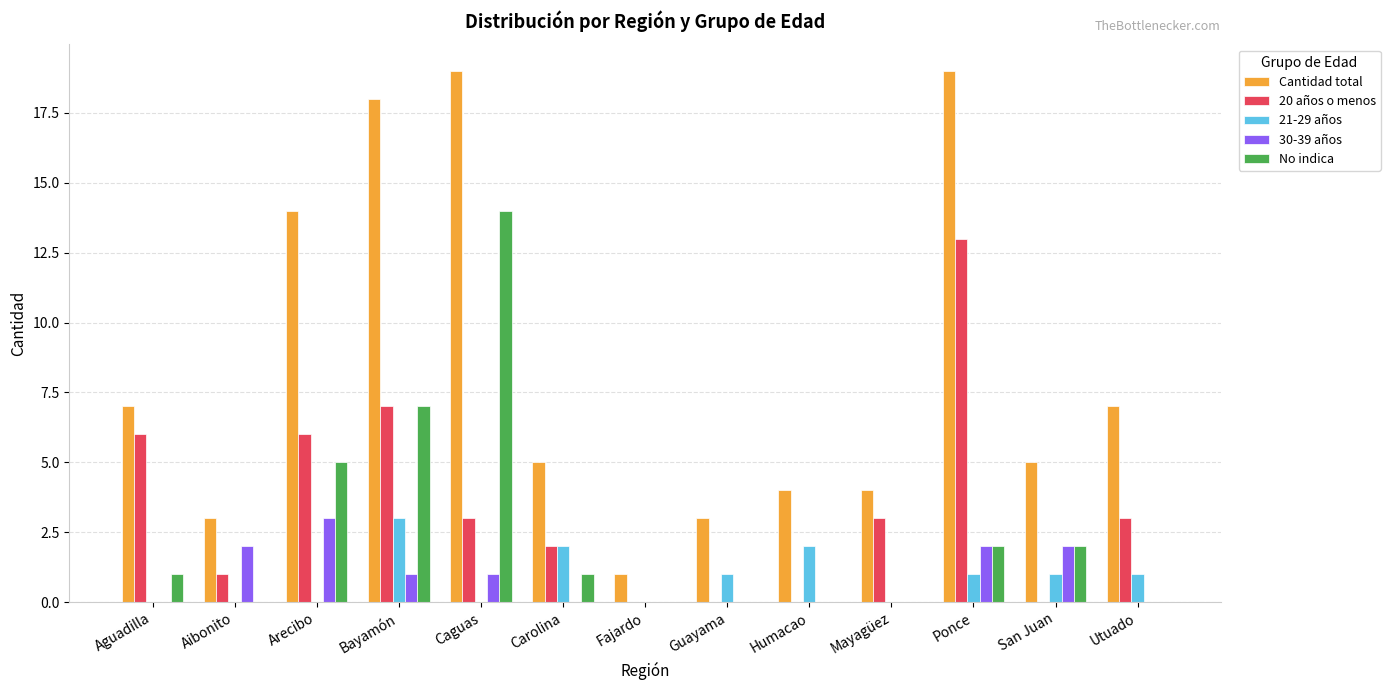

What is the greatest value displayed?

19